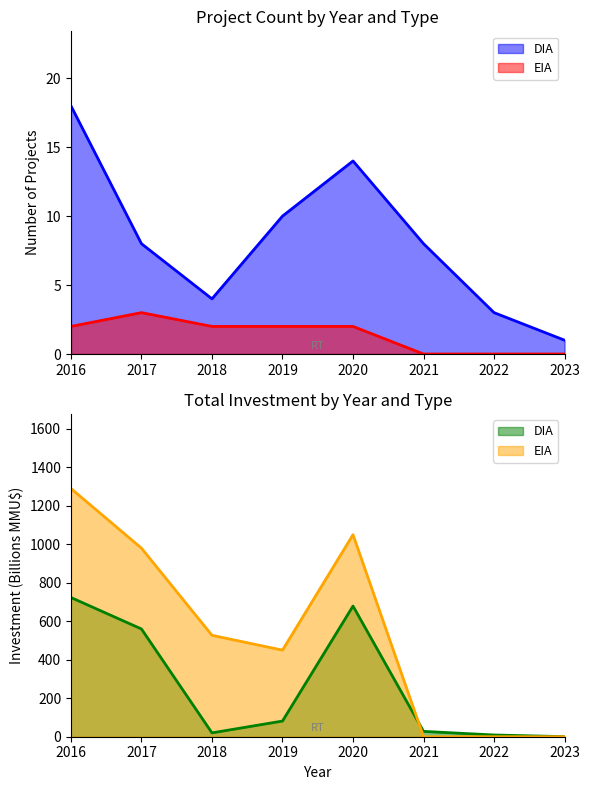

Which series has the widest spread of values?

DIA